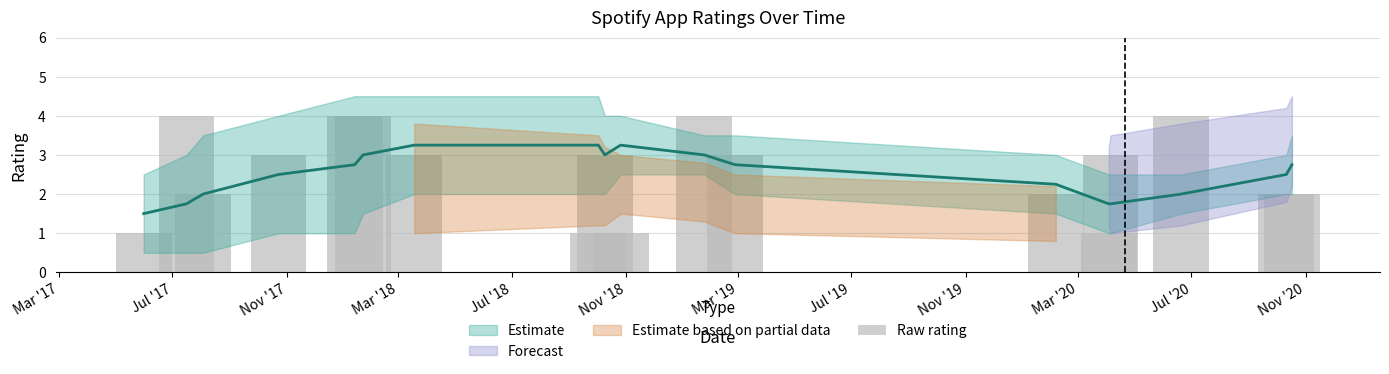

What is the sum of all values?

47